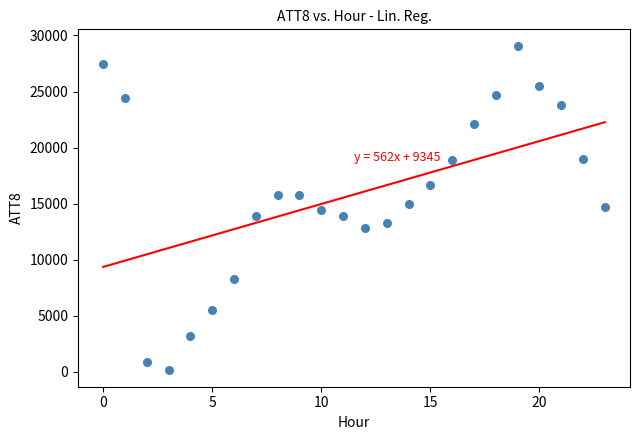

What is the range of Y values (max minus min)?

29000